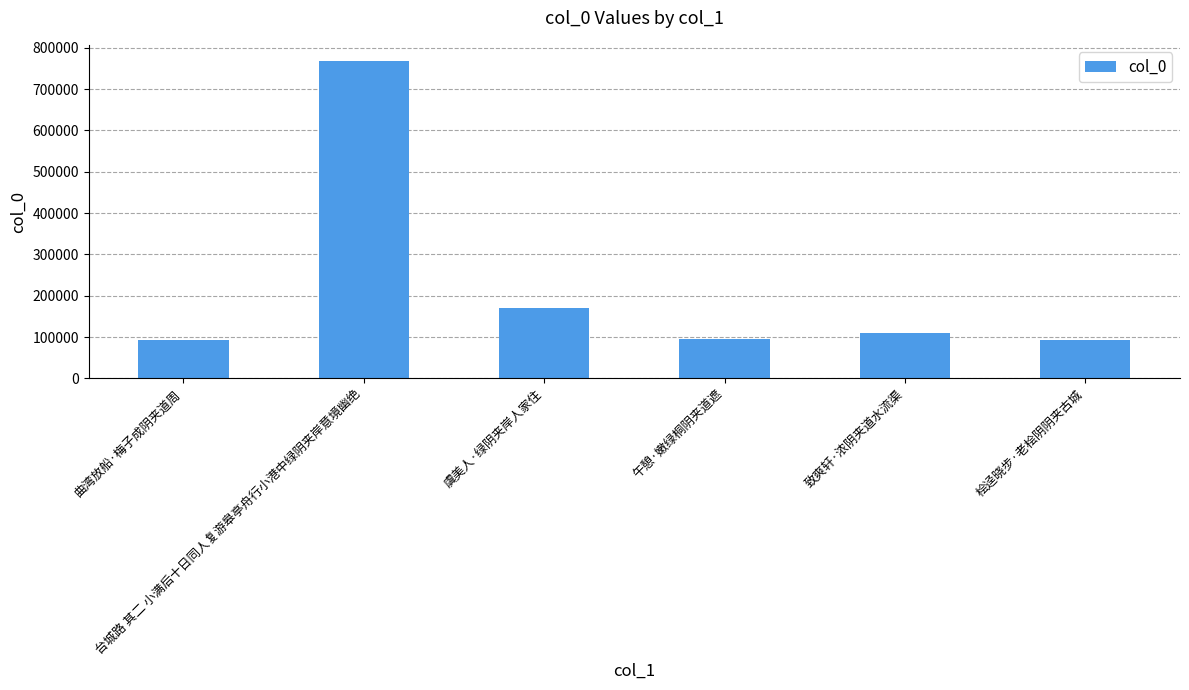

What is the value of the 2nd bar from the left?

768774